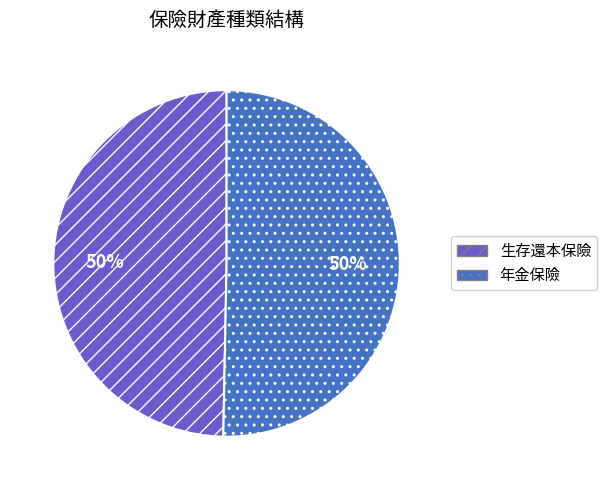

How many slices are in this pie chart?

2